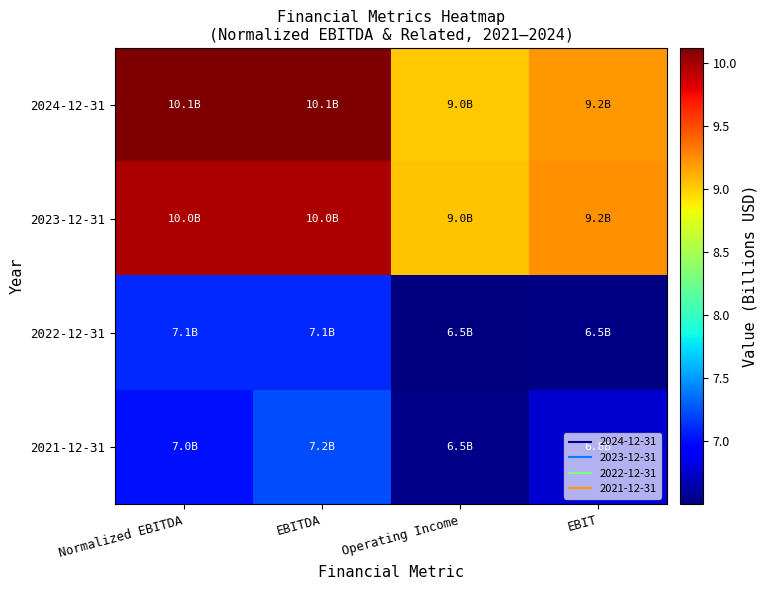

How many data points does each series have?

4